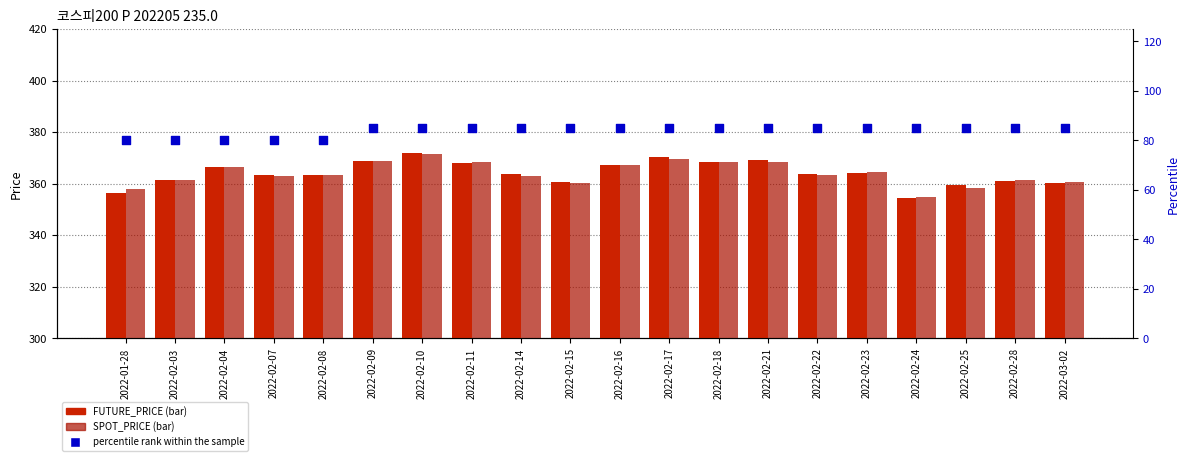

What is the total value across all series at 2022-02-14?

811.6